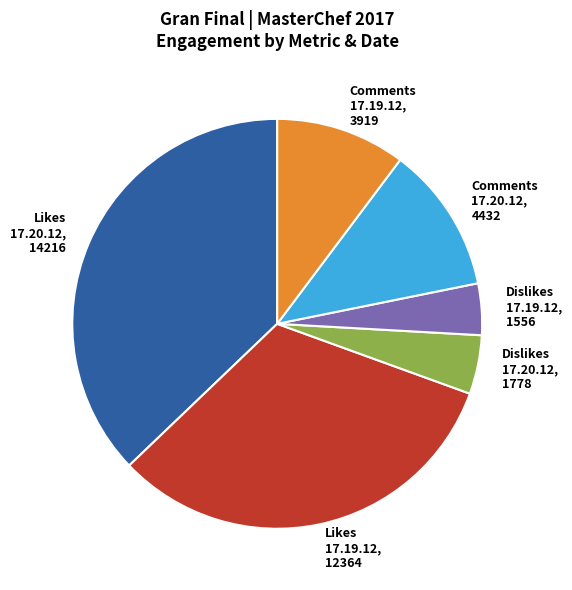

Rank the categories by value from highest to lowest.

Likes 17.20.12, 14216, Likes 17.19.12, 12364, Comments 17.20.12, 4432, Comments 17.19.12, 3919, Dislikes 17.20.12, 1778, Dislikes 17.19.12, 1556